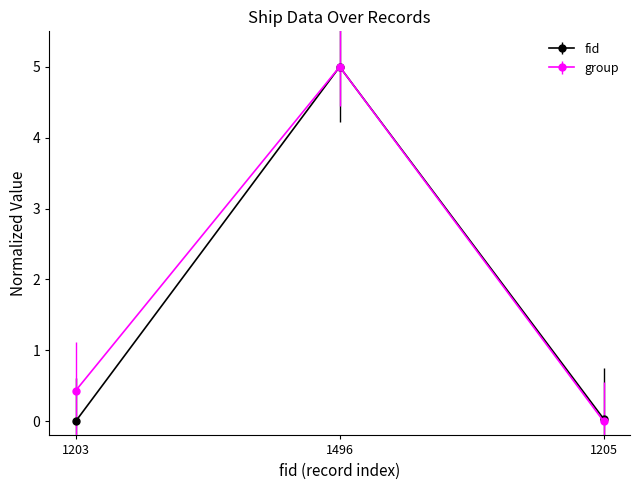

Is it true that group equals 5.0 at 1496?

True